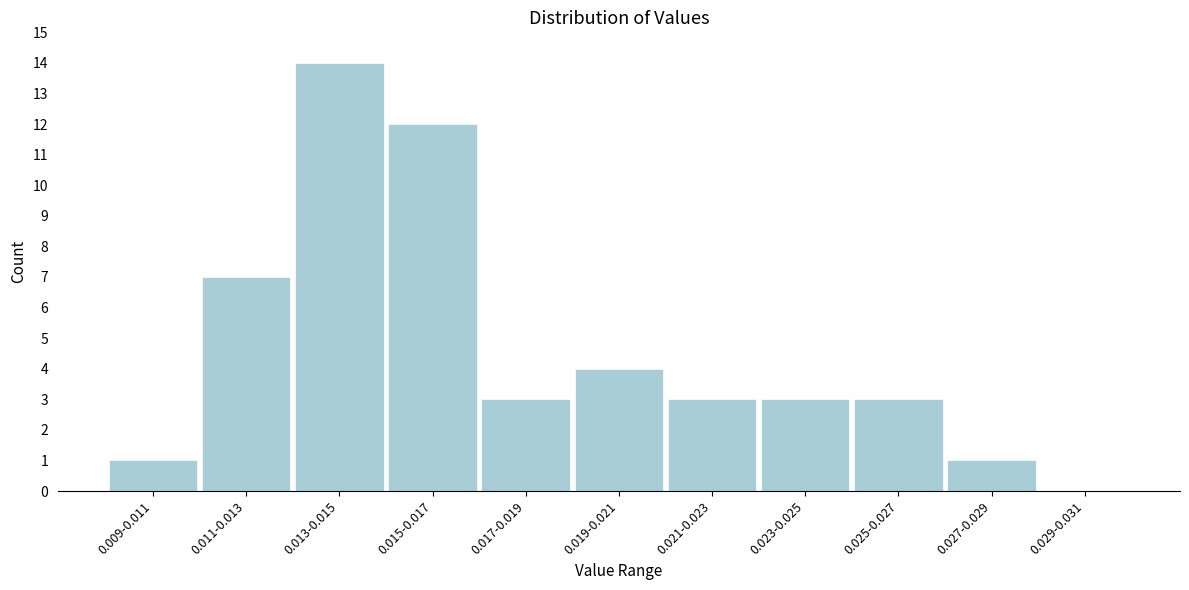

Reading left to right, transcribe all the data shown in this chart.

0.009-0.011=1	0.011-0.013=7	0.013-0.015=14	0.015-0.017=12	0.017-0.019=3	0.019-0.021=4	0.021-0.023=3	0.023-0.025=3	0.025-0.027=3	0.027-0.029=1	0.029-0.031=0